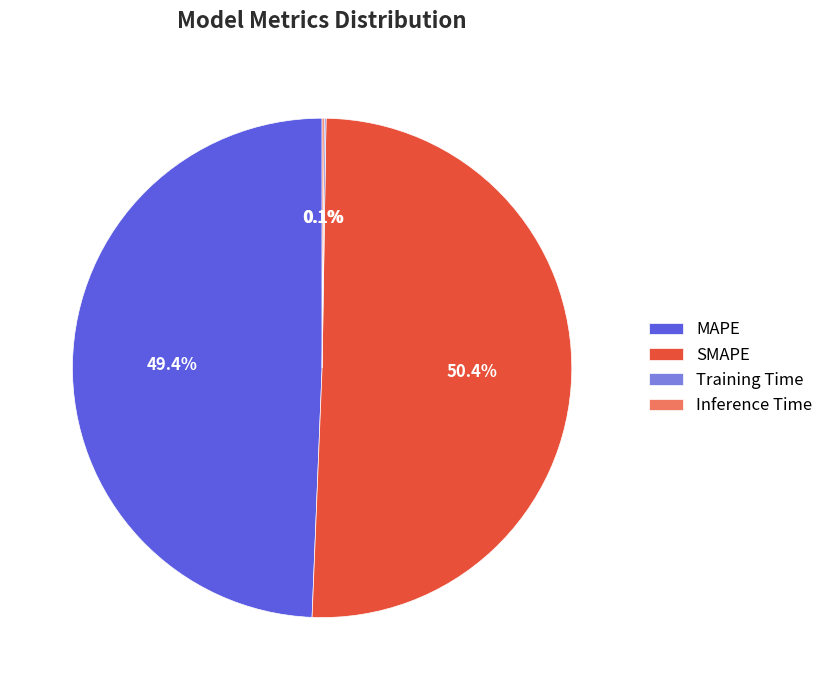

True or false: MAPE accounts for 37% of the total.

False